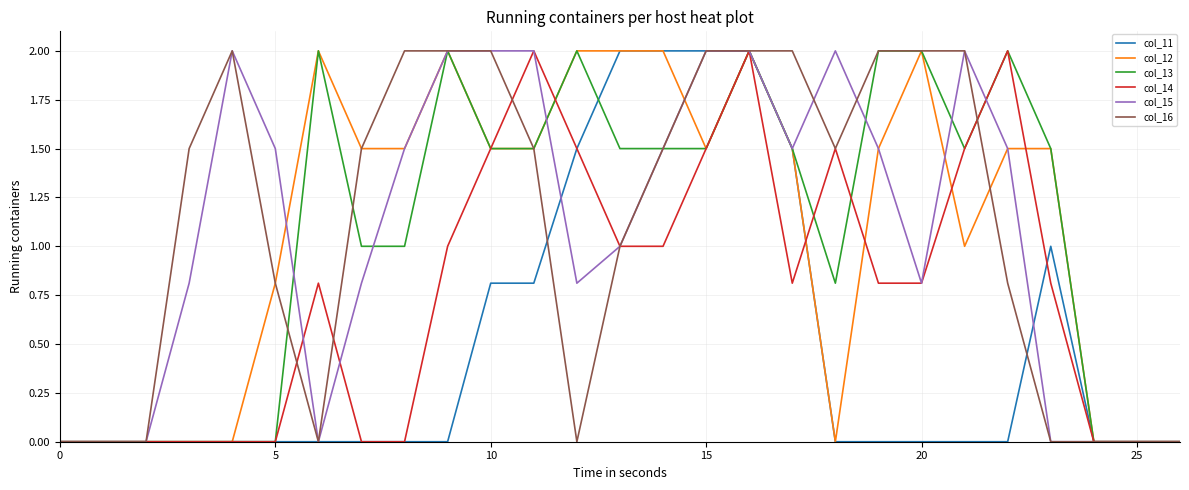

What is the highest value of the col_12 series?

2.0